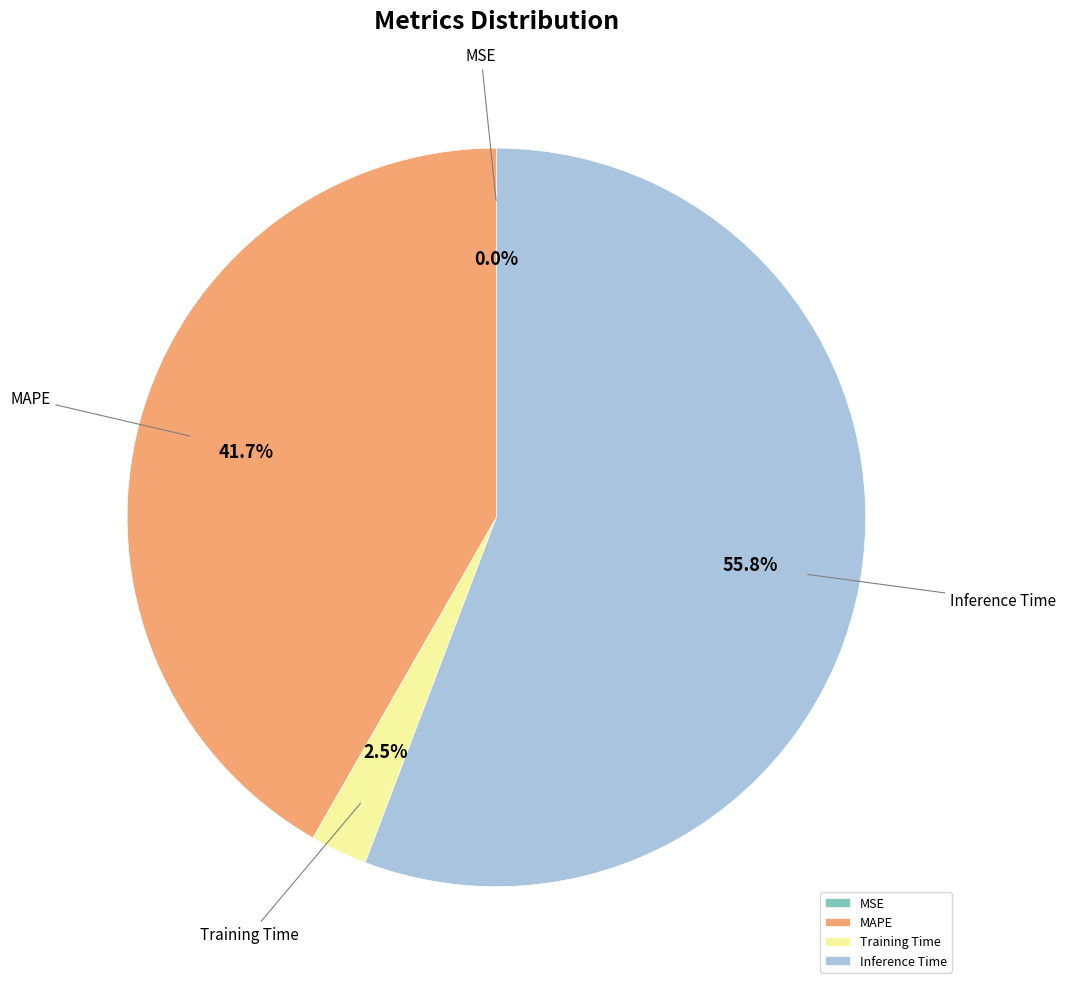

Combined, do MAPE and Inference Time account for over 50%?

Yes